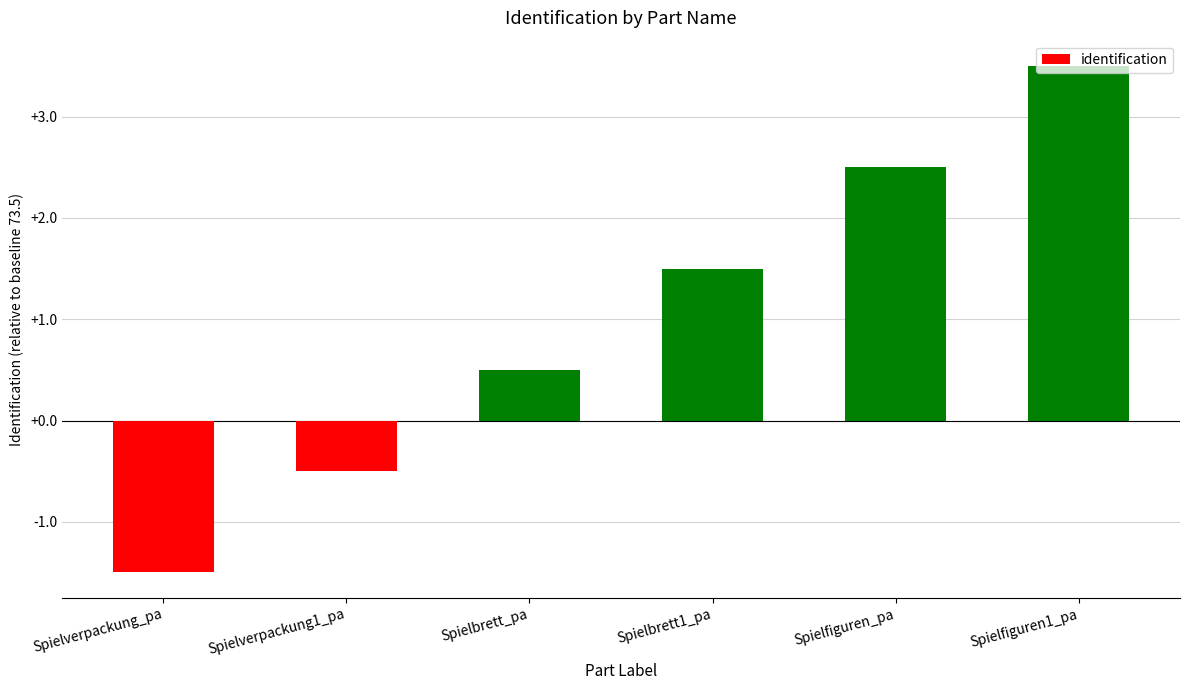

Between Spielfiguren_pa and Spielverpackung1_pa, which is larger?

Spielfiguren_pa